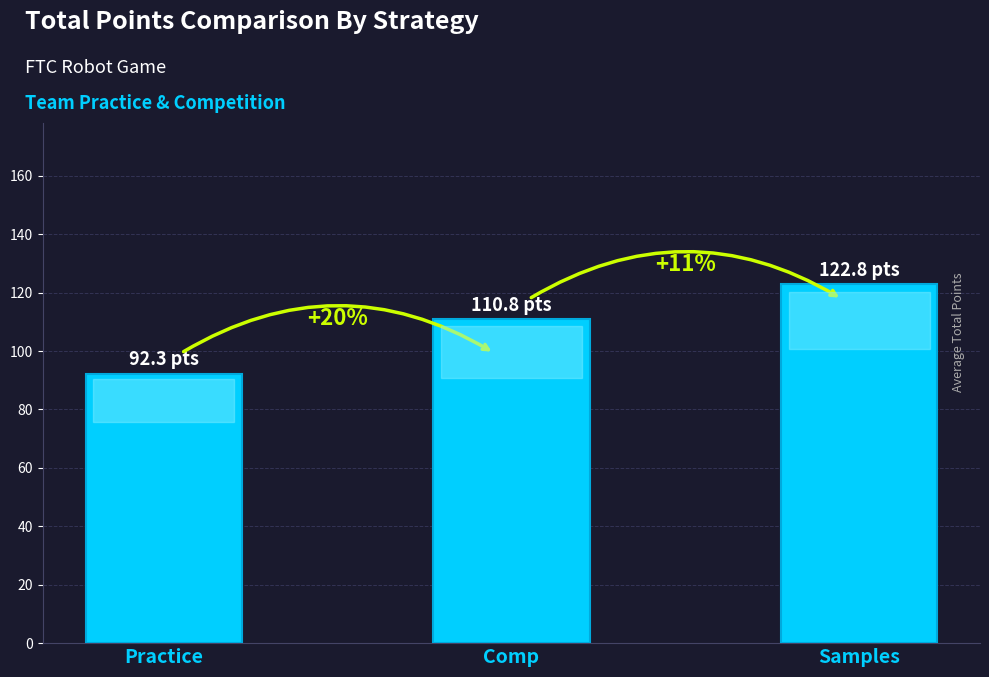

Are the bars horizontal?

No